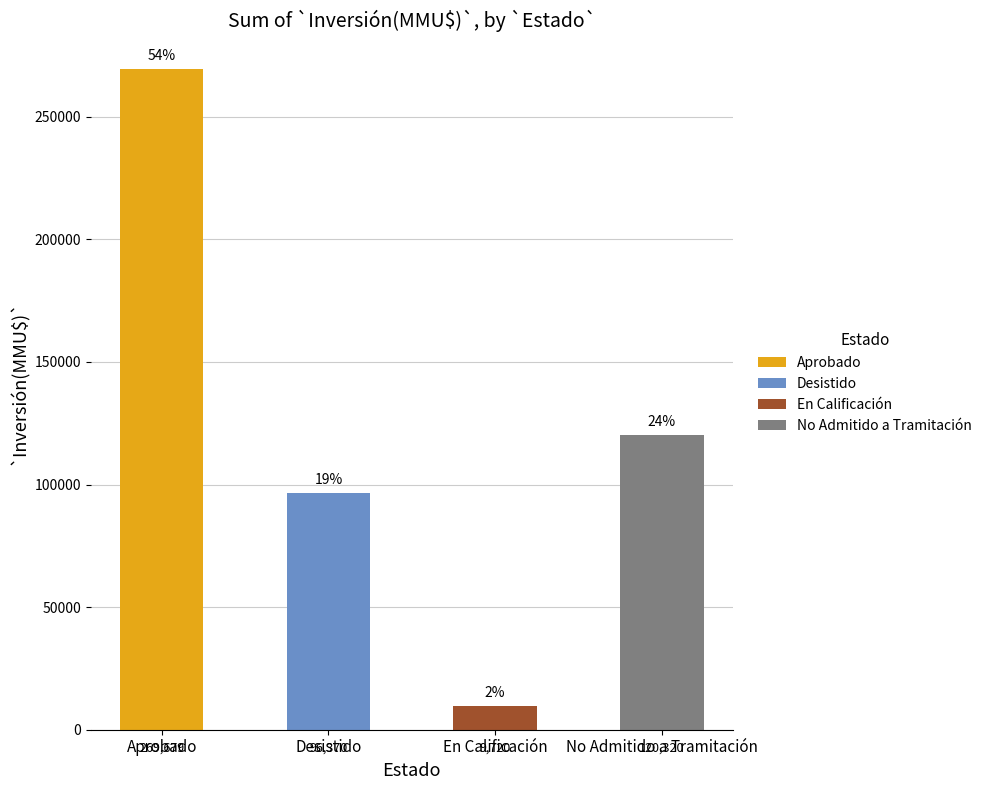

Where does the data first go above 120320?

Aprobado